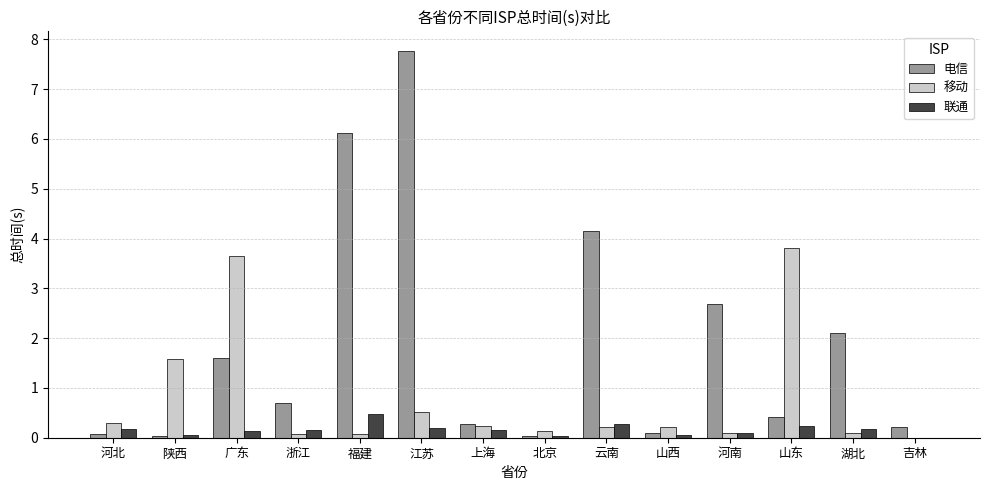

What is the sum of all 电信 values?

26.3